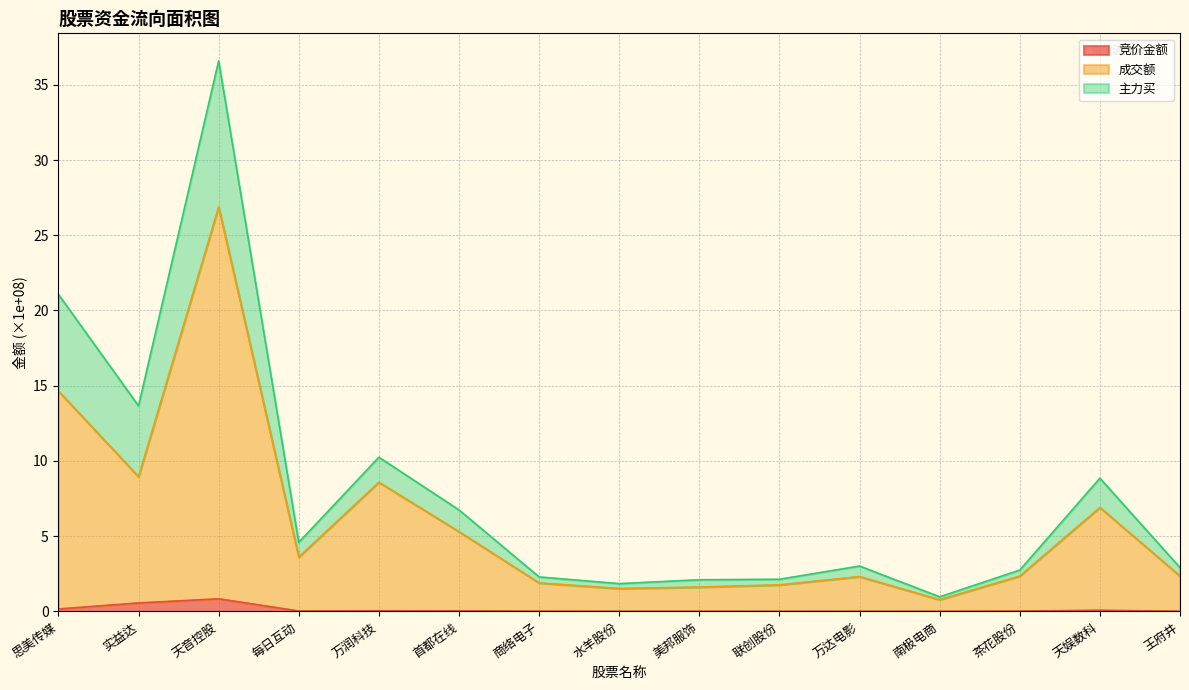

Which category has the highest value across all series?

天音控股